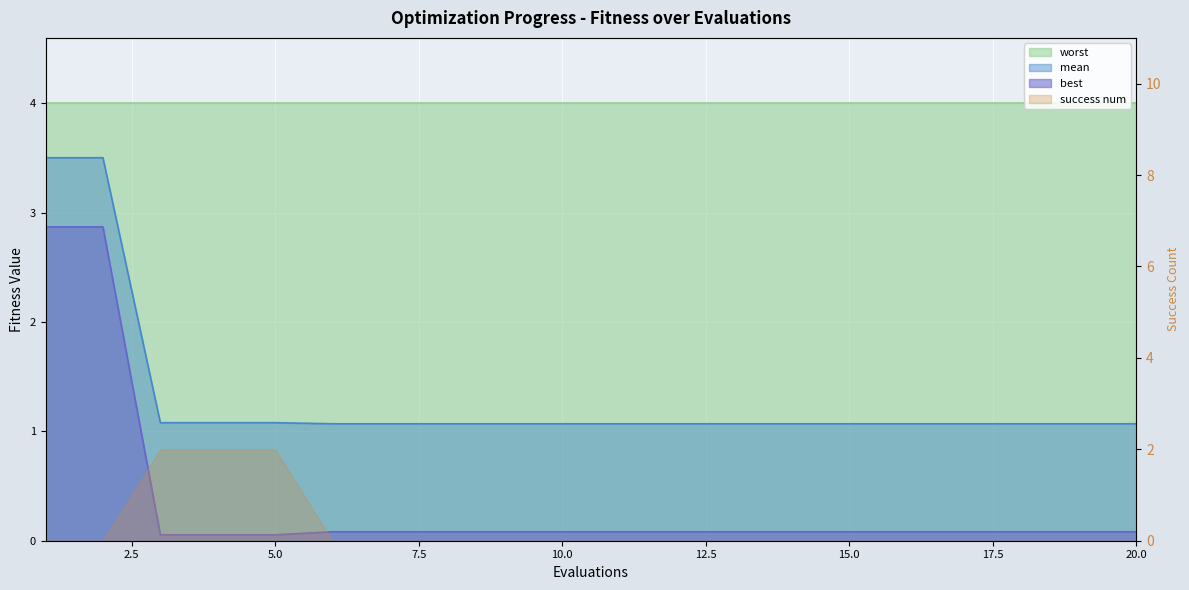

True or false: best has more than 2 interior local peaks.

False